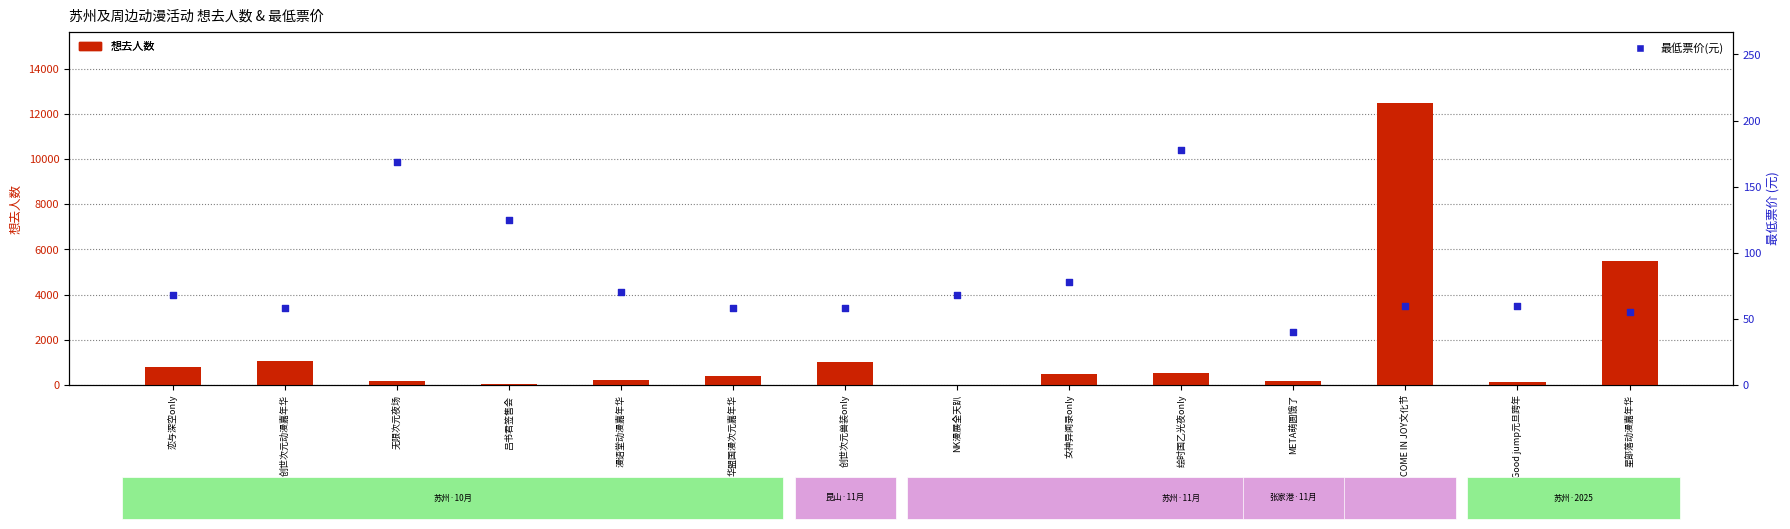

What is the total value across all series at 创世次元兽装only?

1065